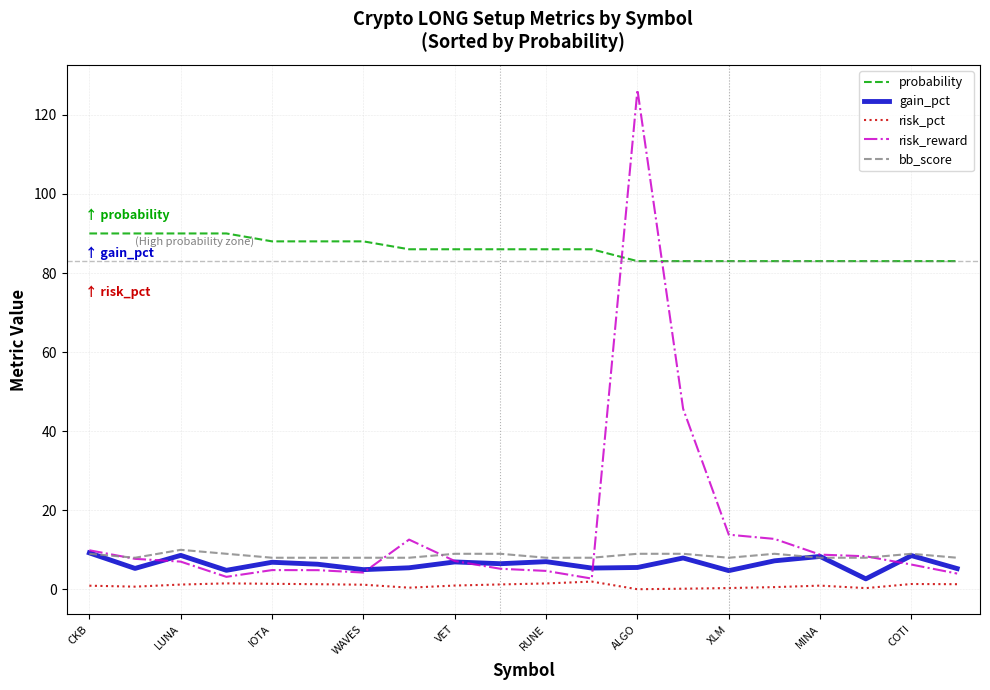

What is the greatest value displayed?

126.3